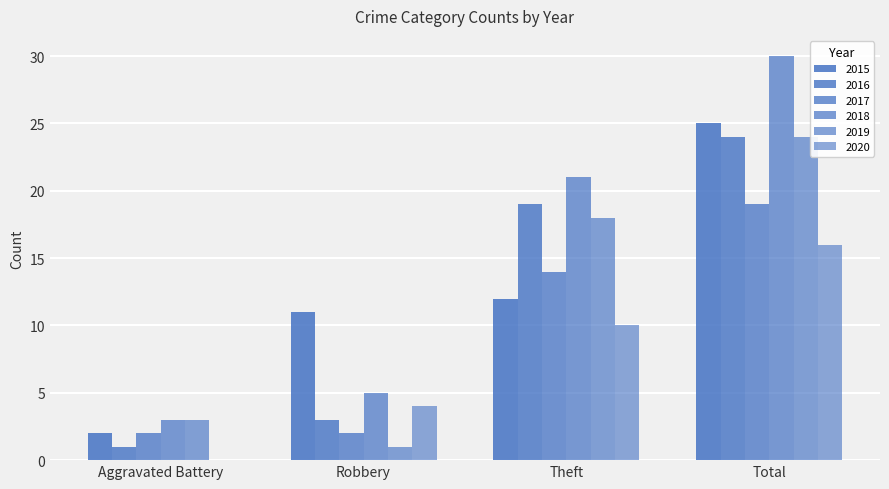

How many groups of bars are there?

4